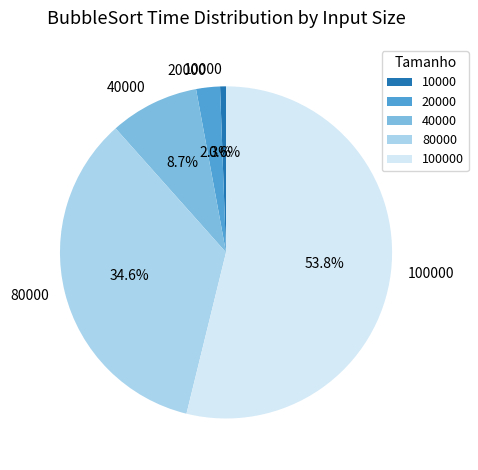

To the nearest percent, what is the combined percentage of 100000 and 80000?

88%